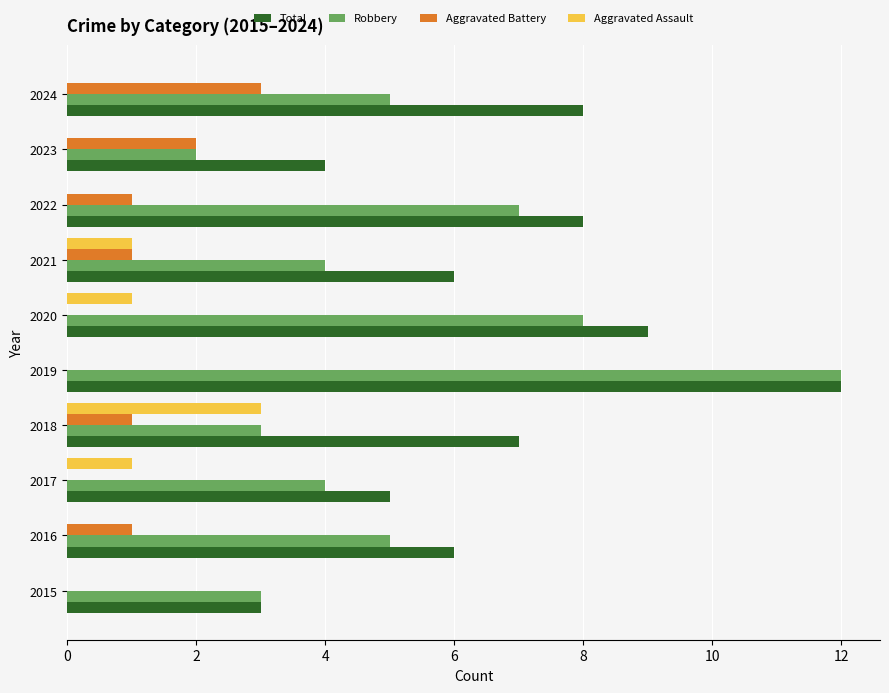

What is the sum of all Aggravated Battery values?

9